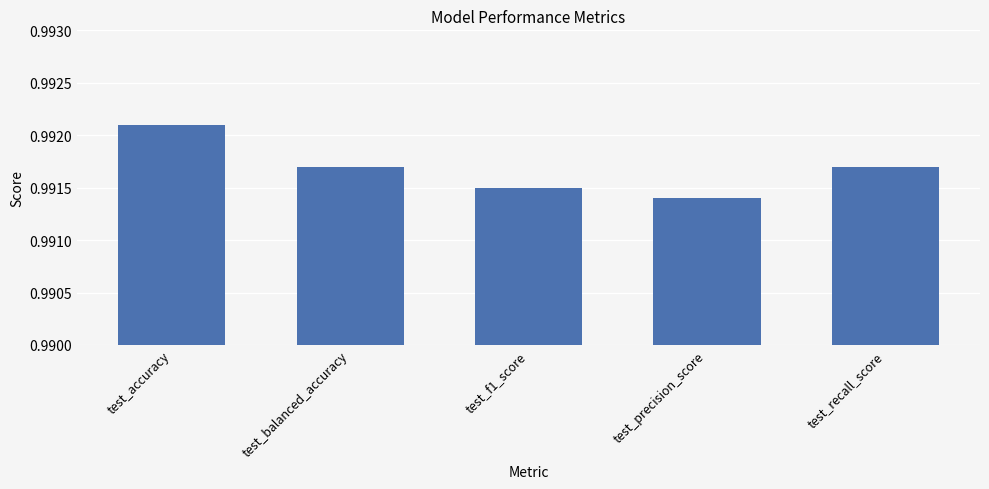

Which category has the highest value across all series?

test_accuracy